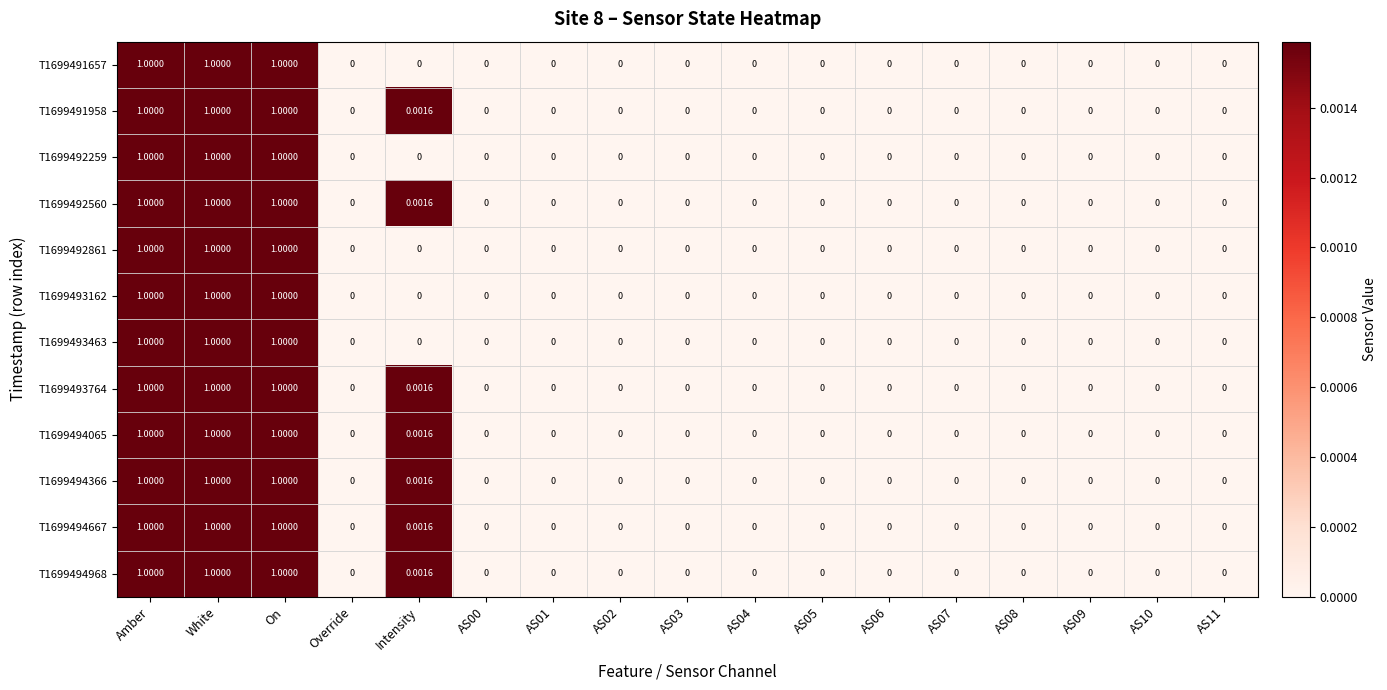

Which series has the widest spread of values?

T1699491657